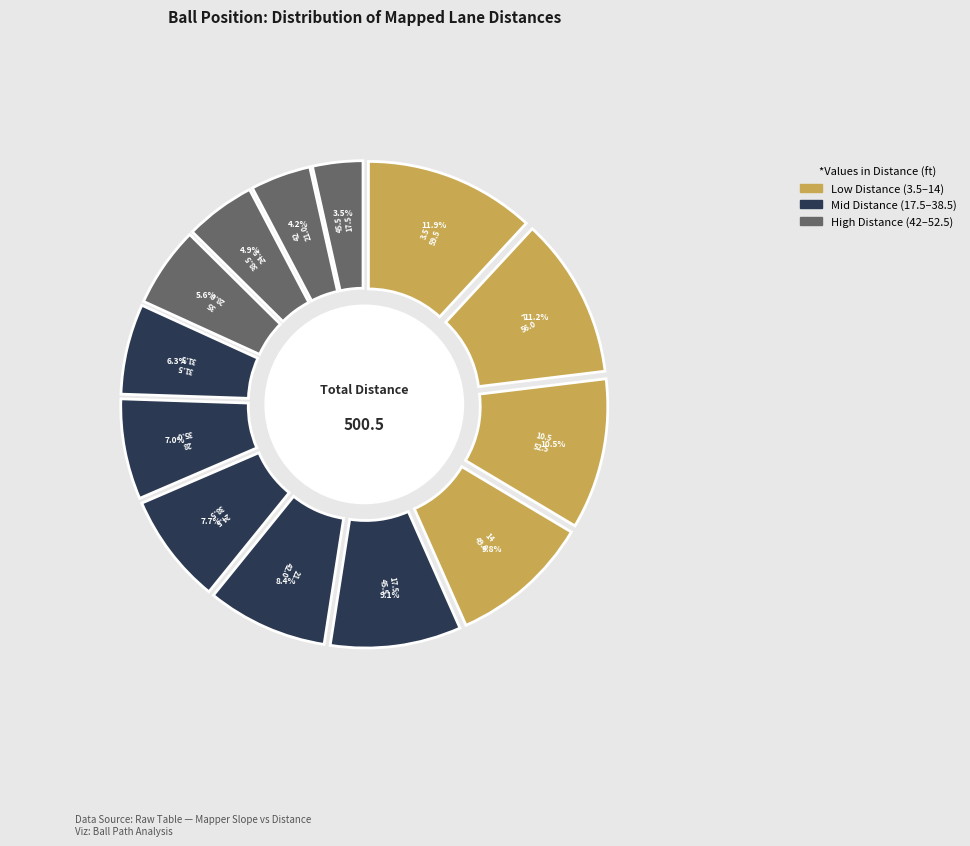

Does 11.25 represent more than half of the total?

No